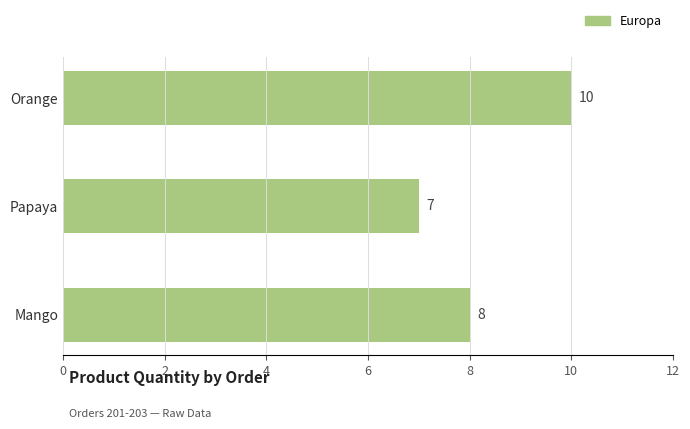

What is the difference between the maximum and minimum values?

3